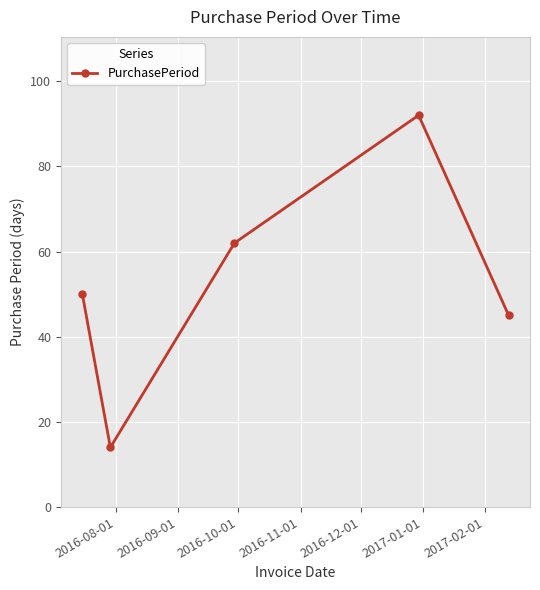

How many lines are shown in the chart?

1